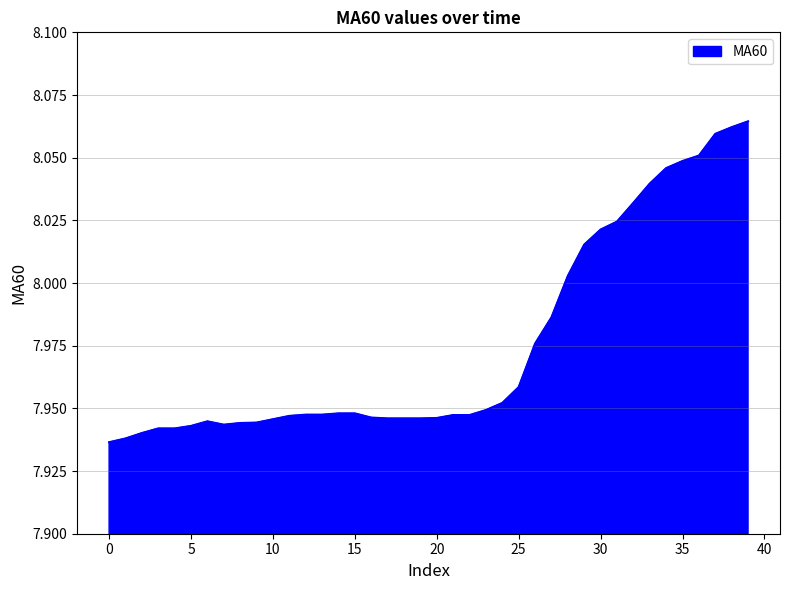

What is the difference between the maximum and minimum values?

0.1